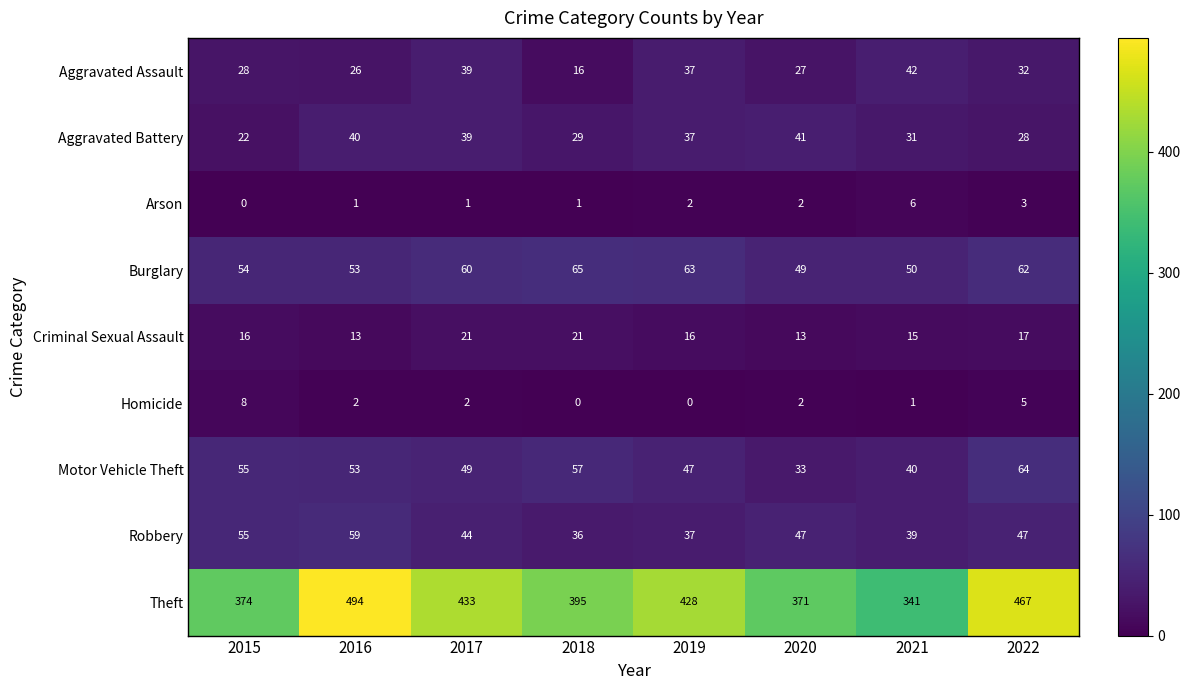

At which label does Robbery first exceed 47?

2015